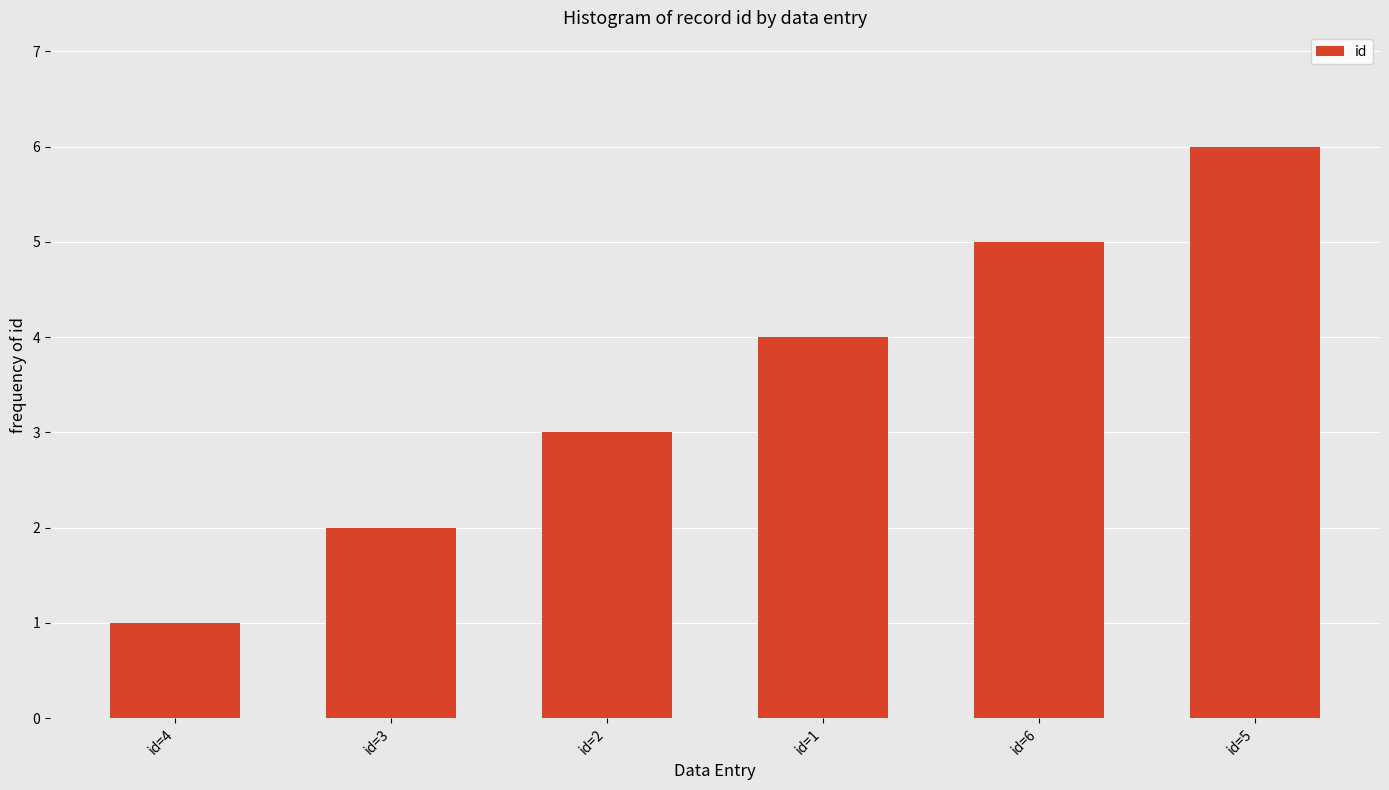

Which label corresponds to the smallest value in the chart?

id=4